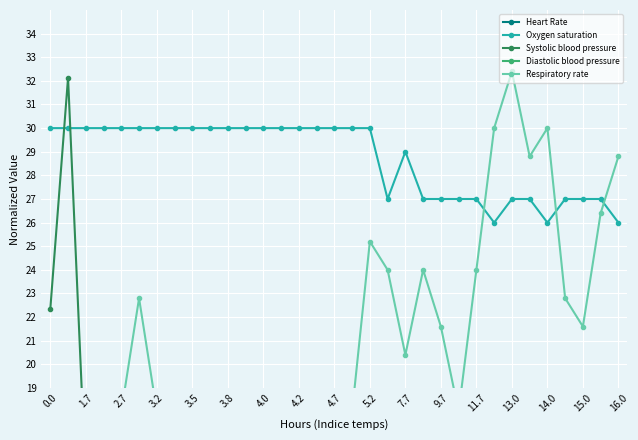

What is the smallest value displayed?

5.5